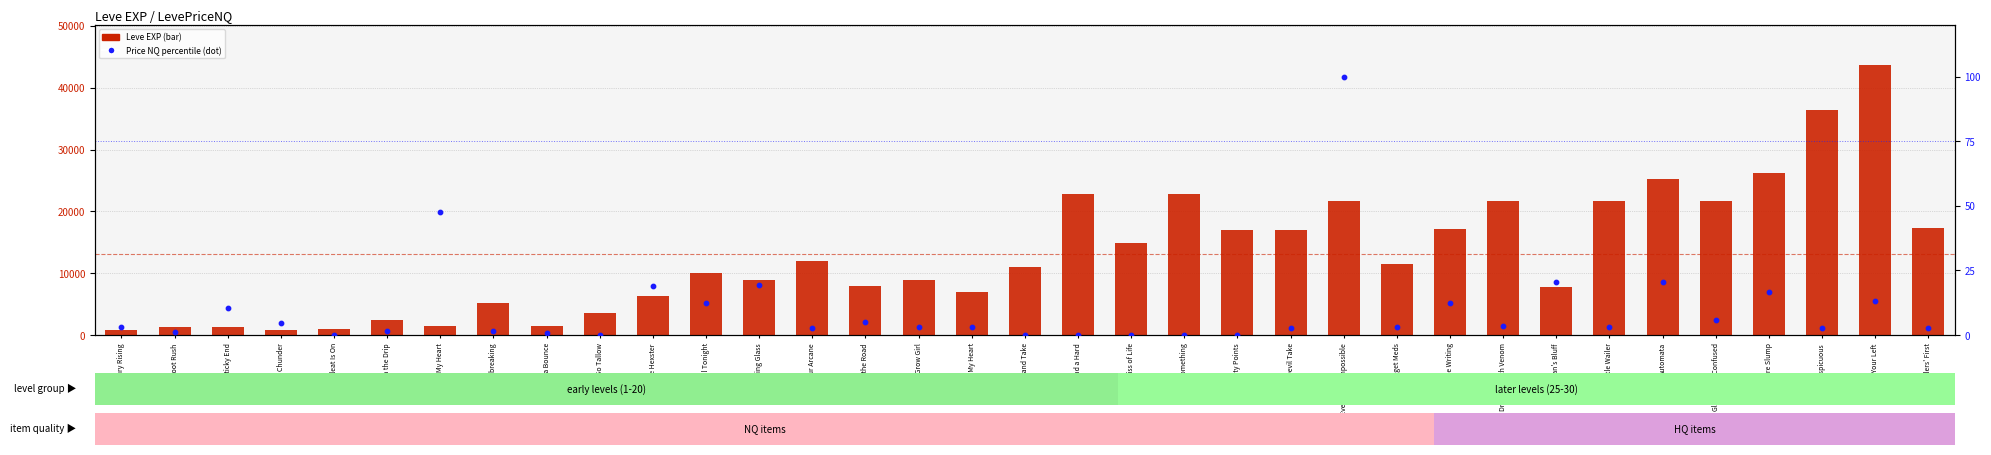

At how many categories does at least one series exceed 5649?

25